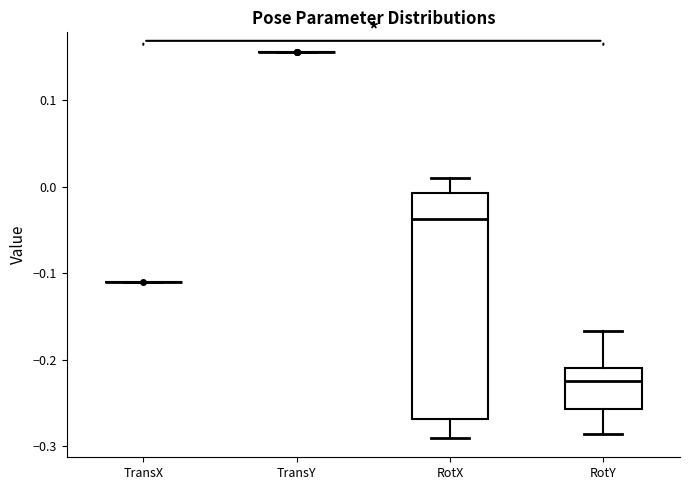

Reading left to right, transcribe this box plot: for each box, give where its median line is, the range the box spans, and where its two whiskers end, as read against the y-axis. The values are not printed on the chart, so give them approximately, as read against the axis.

TransX: box collapsed to a line at -0.11, whiskers -0.11 to -0.11
TransY: box collapsed to a line at 0.16, whiskers 0.16 to 0.16
RotX: median -0.04, box -0.27 to -0.01, whiskers -0.29 to 0.01
RotY: median -0.22, box -0.26 to -0.21, whiskers -0.29 to -0.17